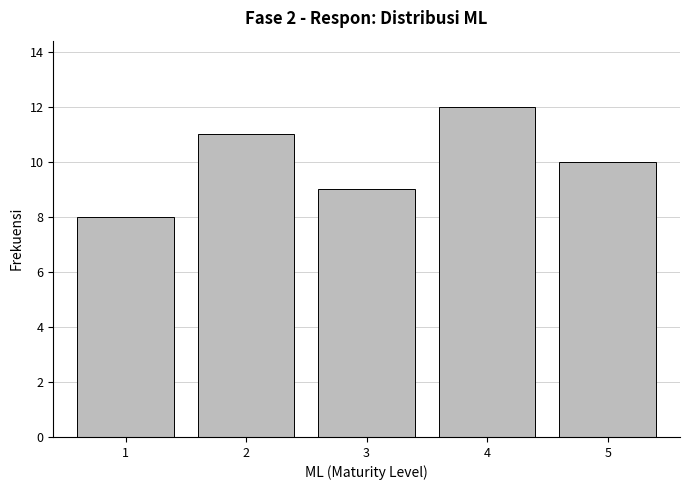

Reading left to right, extract all data points from this chart.

8	11	9	12	10